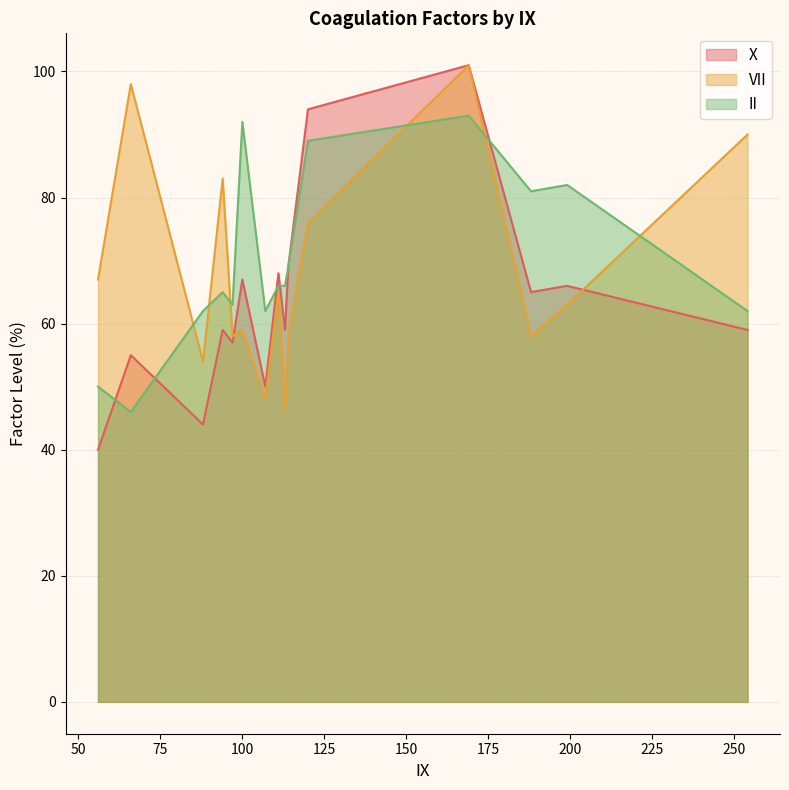

What is the minimum value shown in the chart?

40